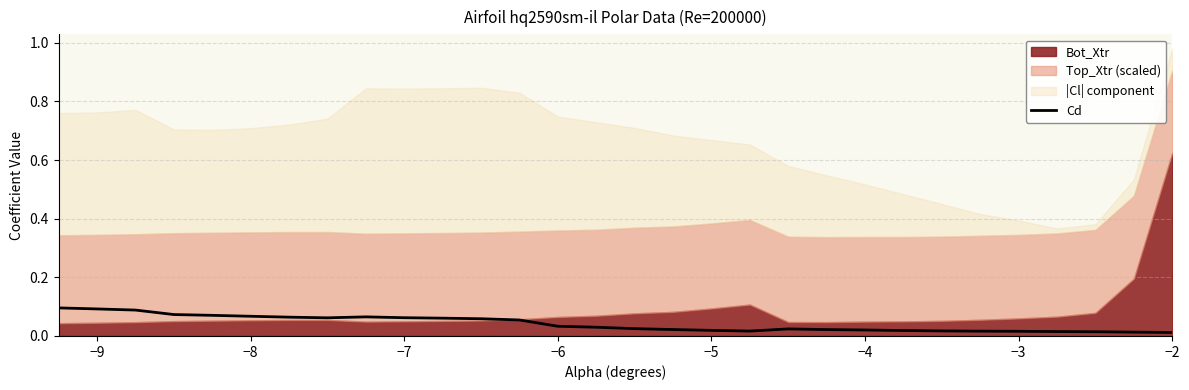

How many lines are shown in the chart?

1